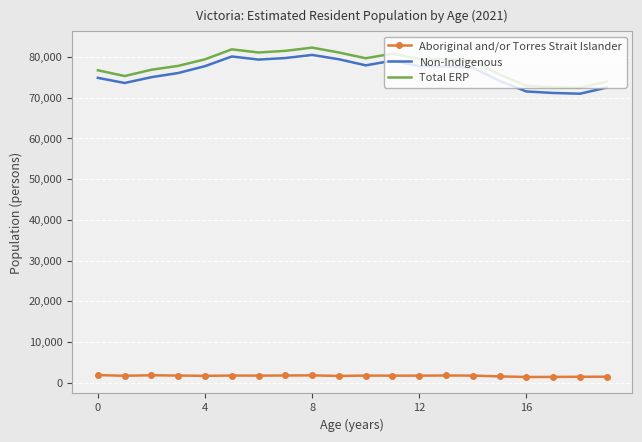

True or false: Total ERP and Aboriginal and/or Torres Strait Islander cross at least once.

False